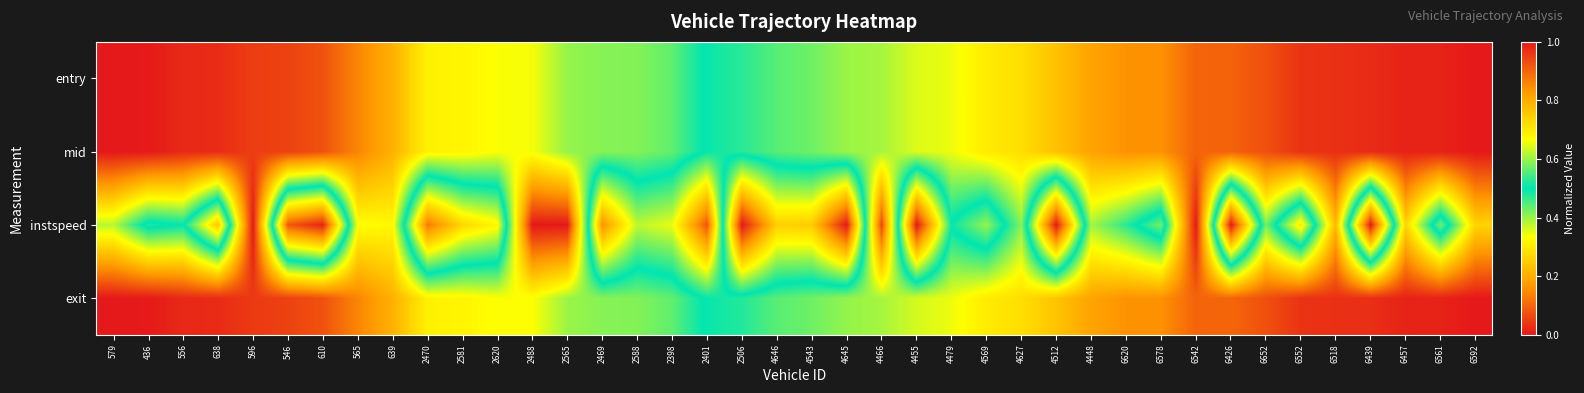

Between 2565 and 4646, which series saw the biggest shift?

instspeed